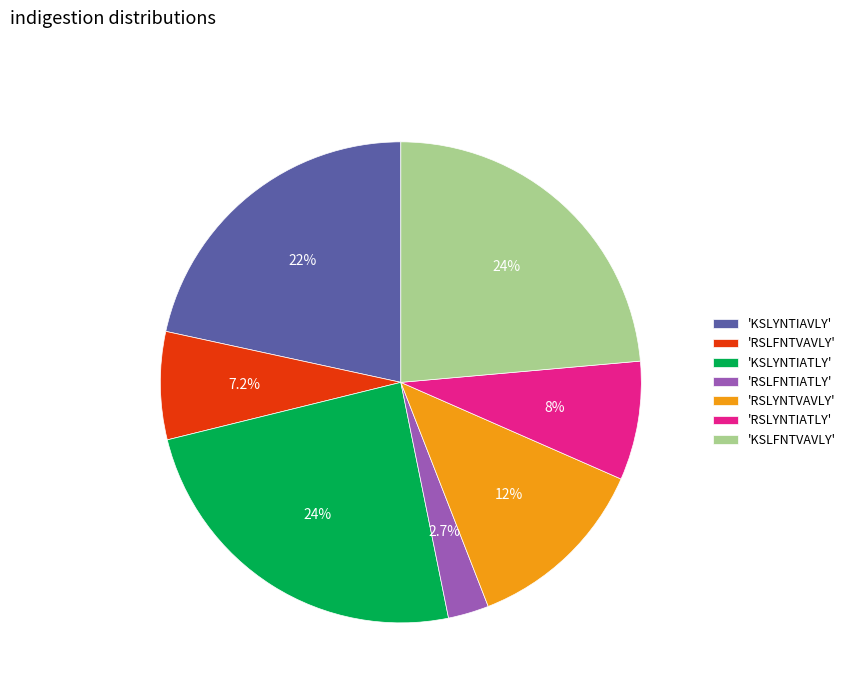

To the nearest percent, what is the average slice percentage?

14%